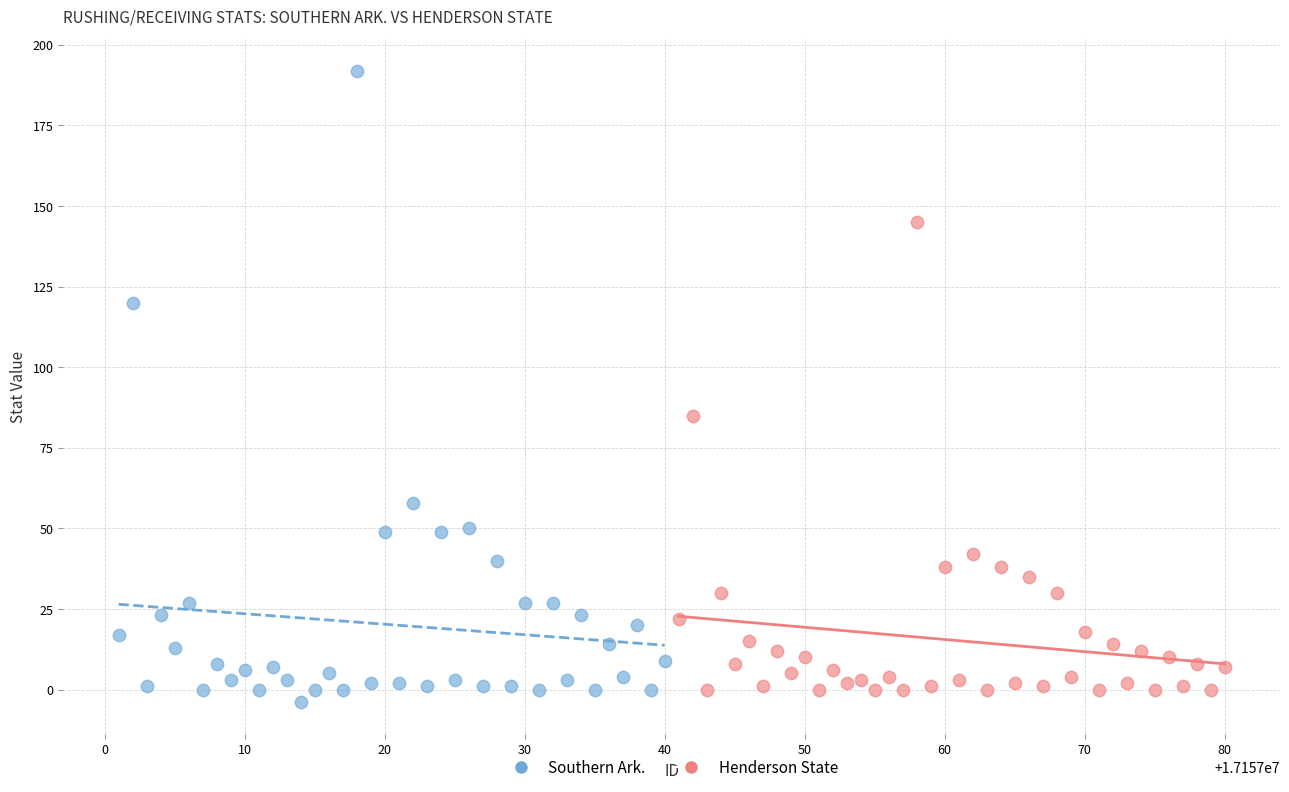

Which series has the widest spread of Y values?

Southern Ark.